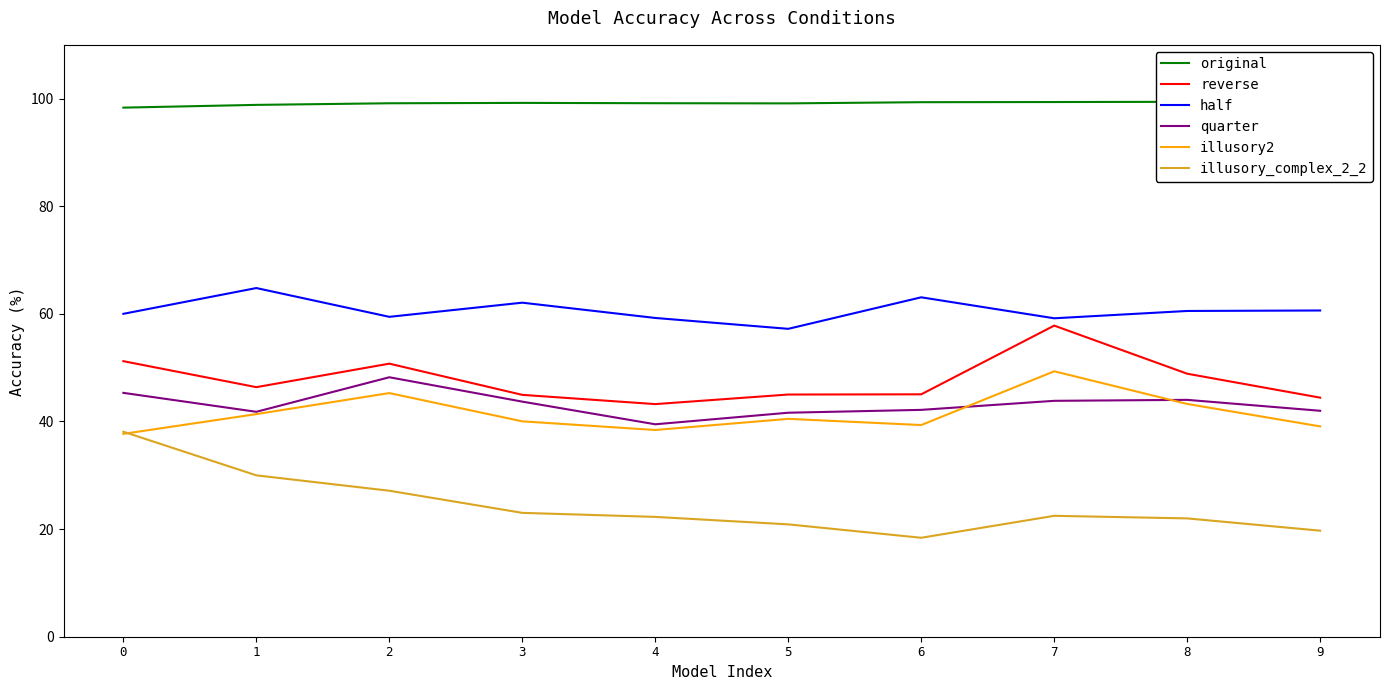

Which series has the largest total across all categories?

original